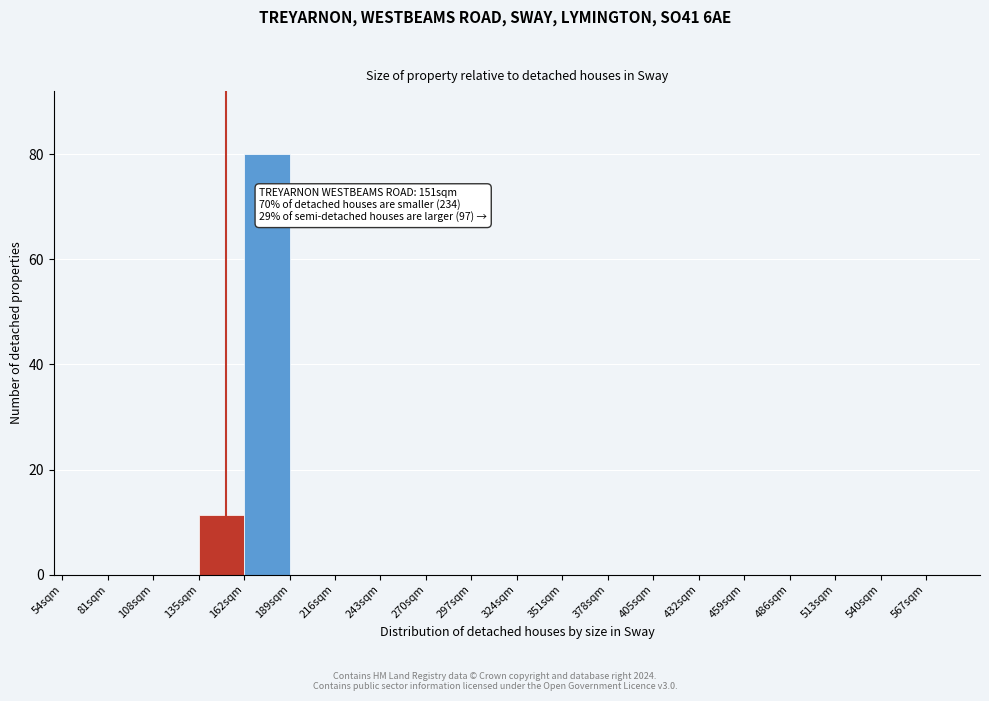

Over which range of the x-axis is the bar tallest?

162 to 189